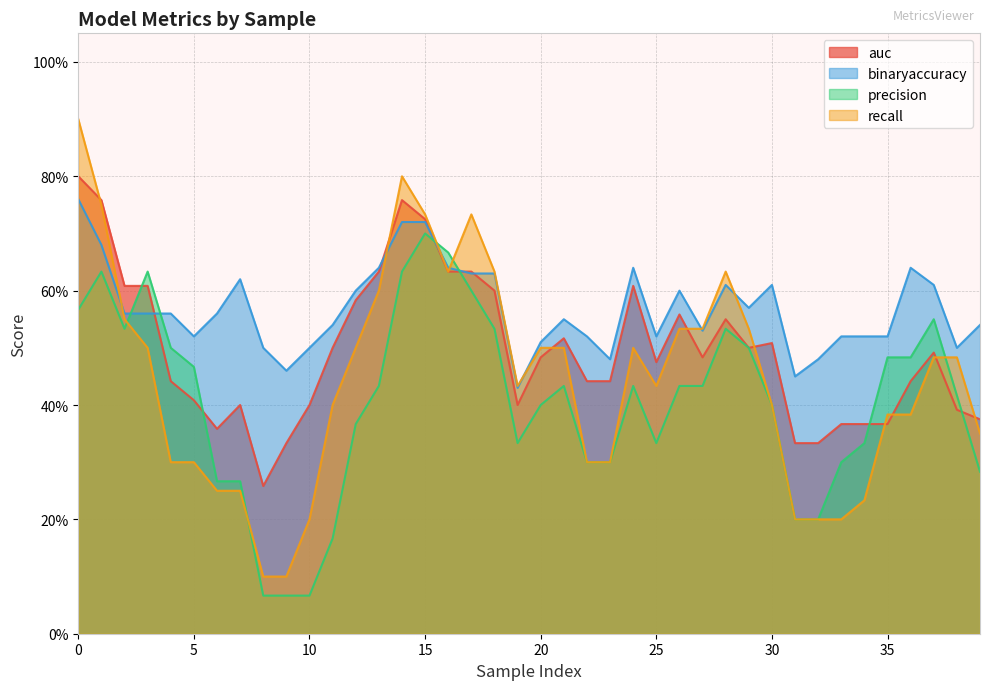

Rank the series at 5 from lowest to highest value.

recall, auc, precision, binaryaccuracy